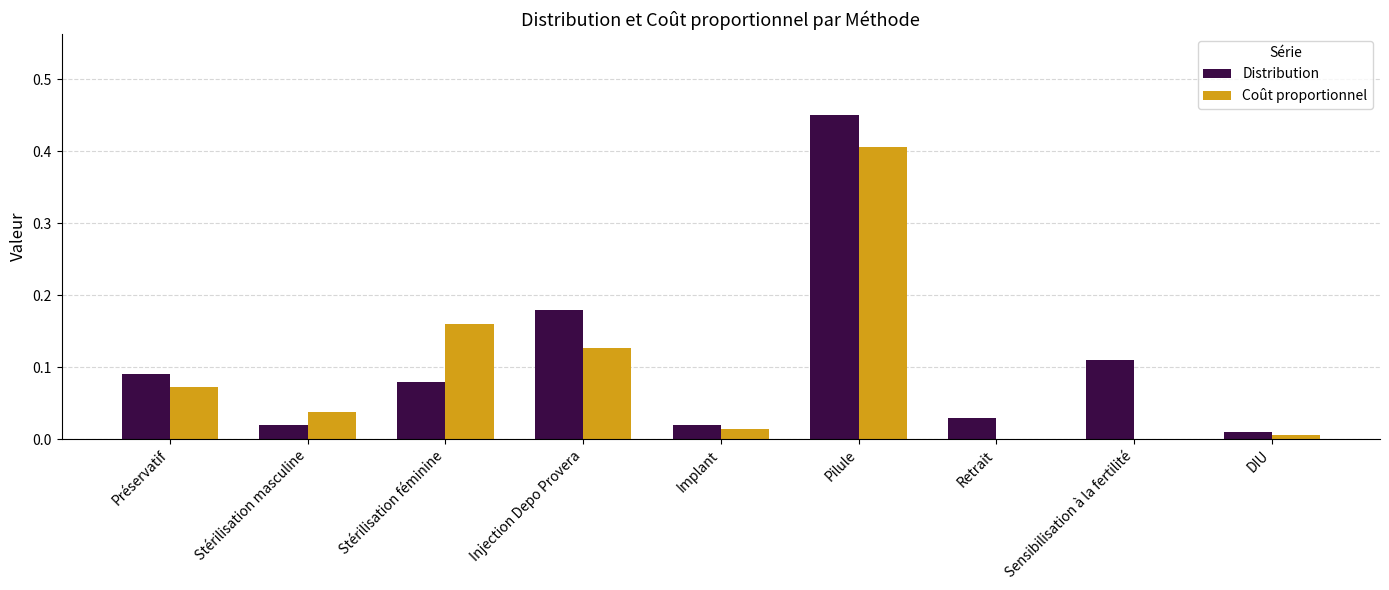

The Coût proportionnel series shows 0.3 at Sensibilisation à la fertilité. True or false?

False